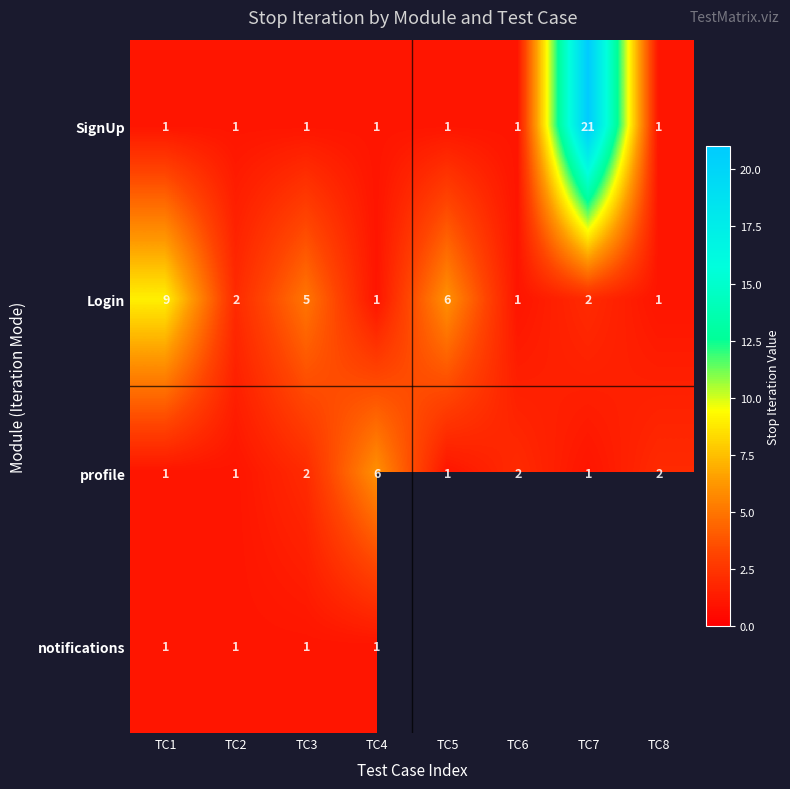

Which has a higher value, TC7 or TC8?

TC7